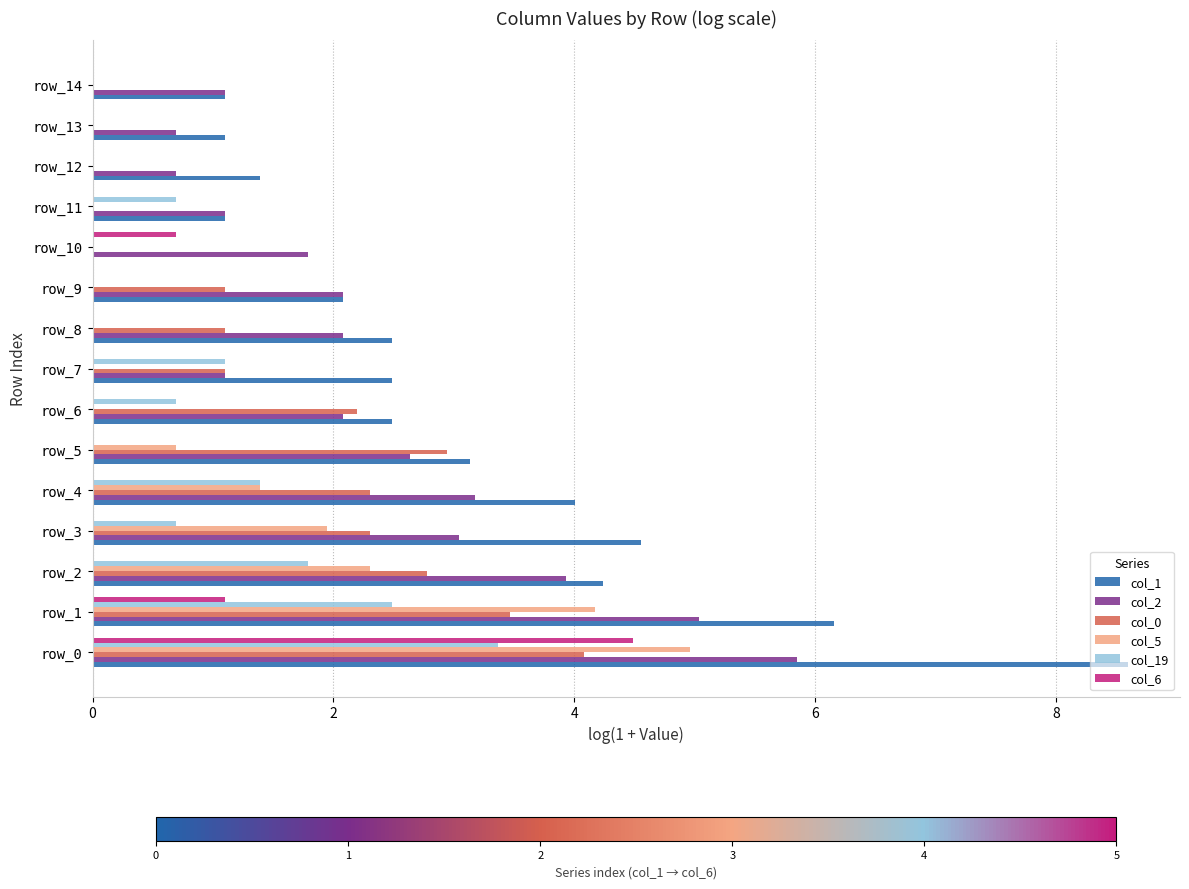

What is the total value across all series at row_14?

2.2